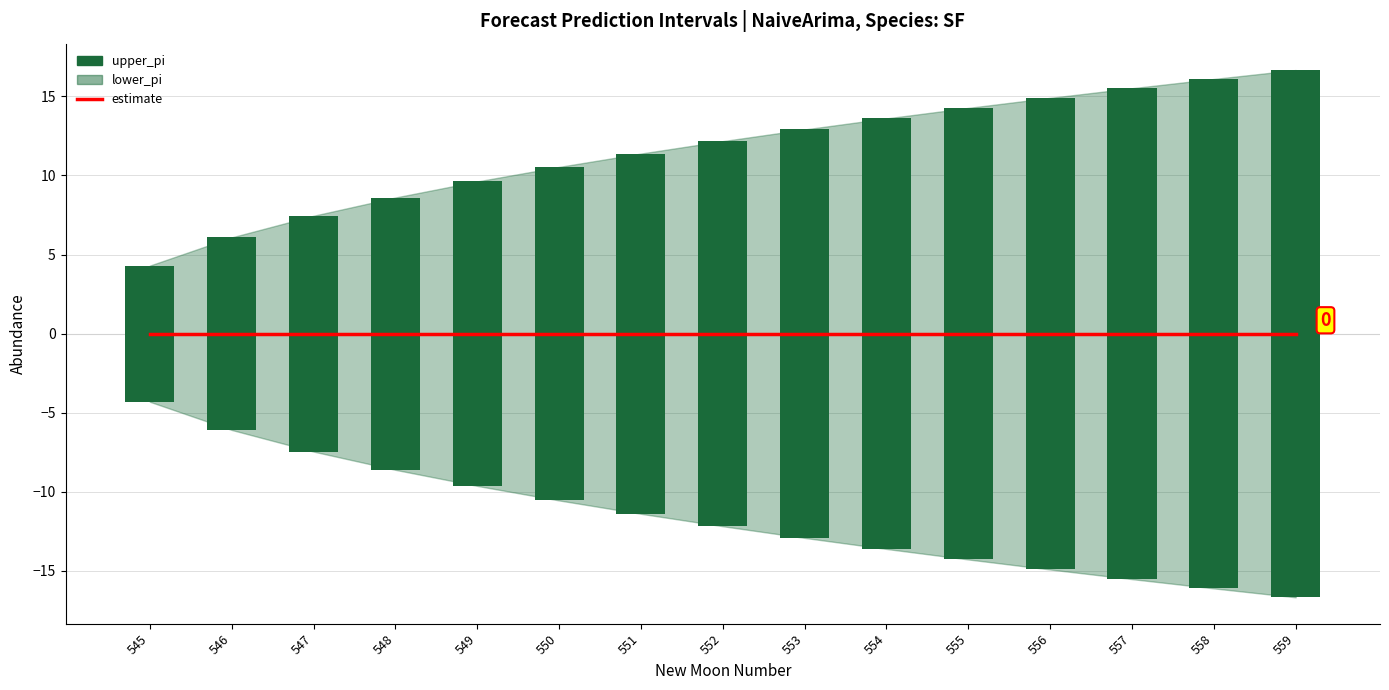

Count the number of data series in this chart.

3